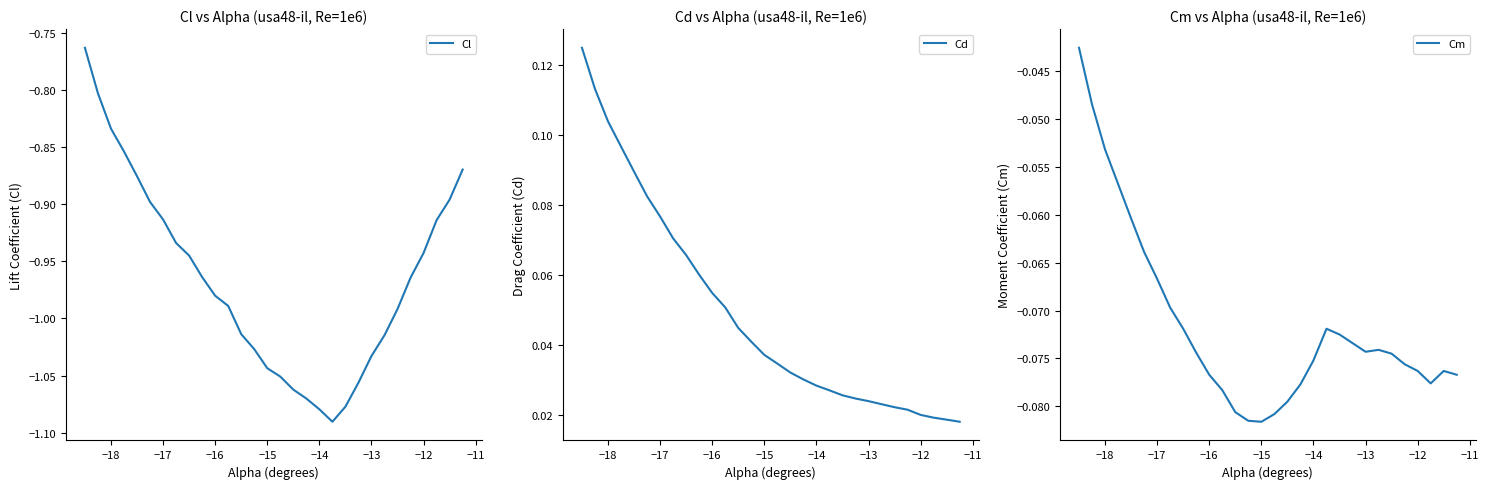

How many categories are shown in the chart?

30